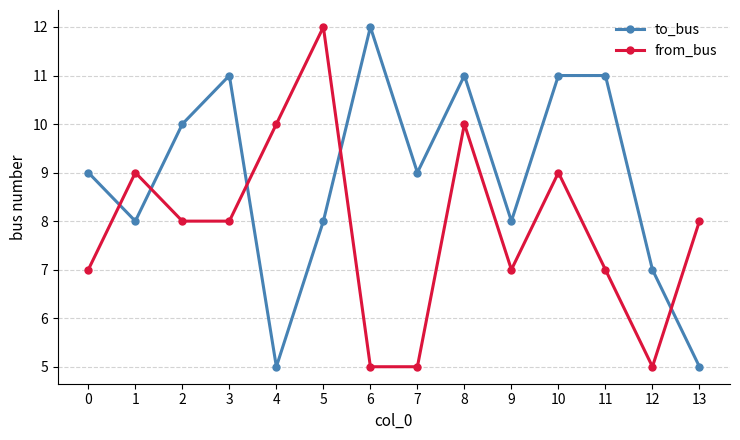

What is the smallest value displayed?

5